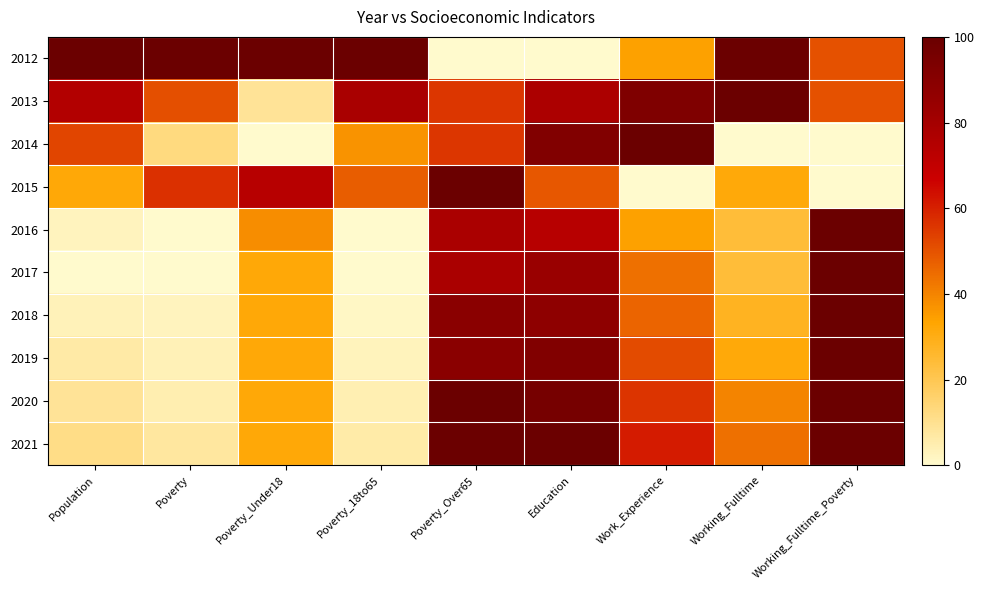

At how many categories does at least one series exceed 18?

9